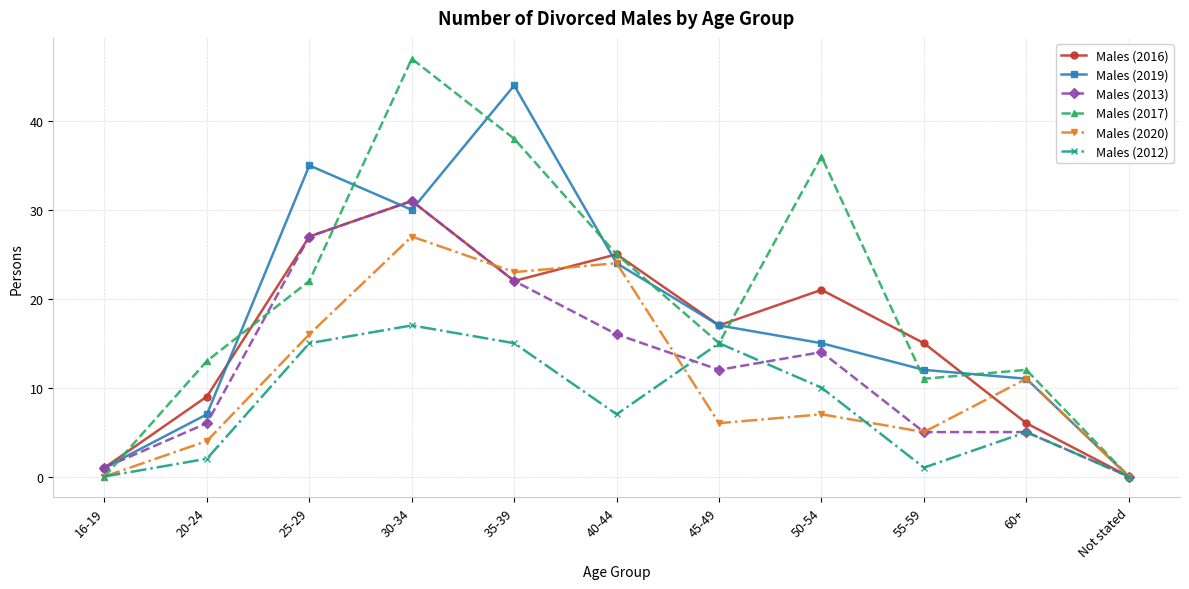

How many data points in Males (2016) are less than 17?

5